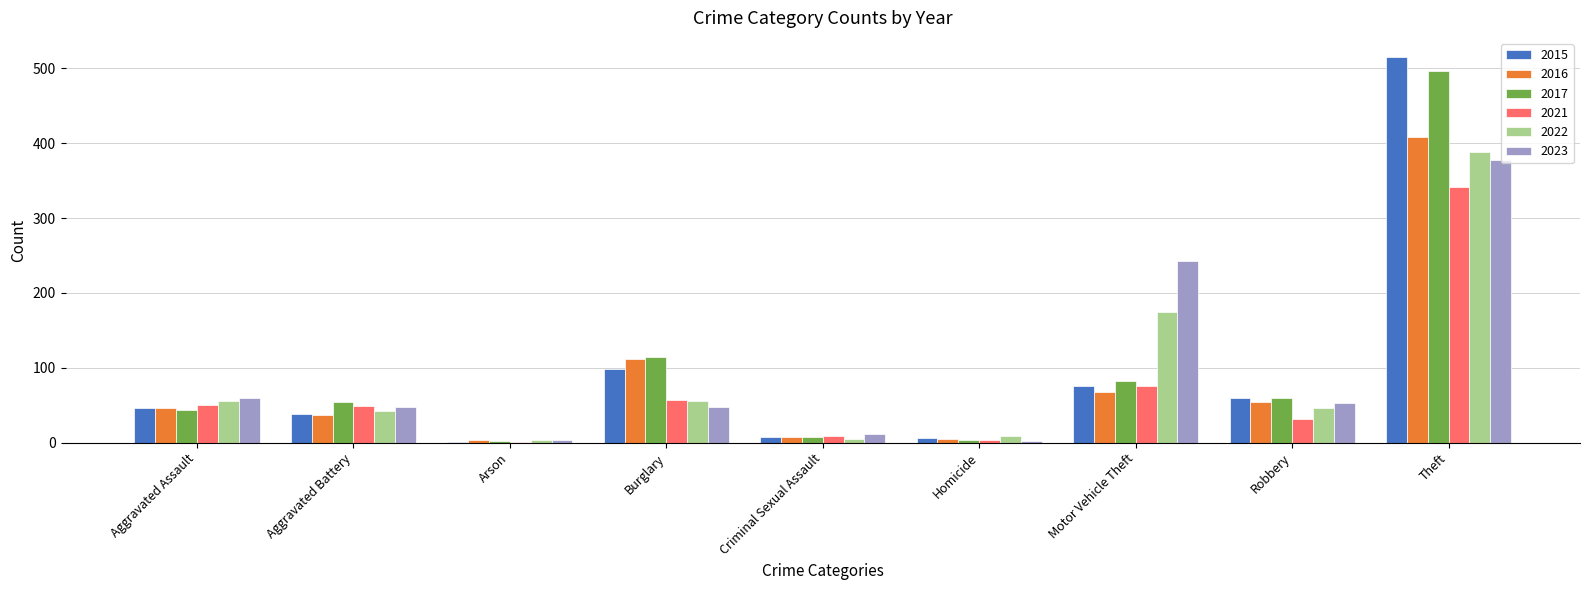

Does the chart contain stacked bars?

No